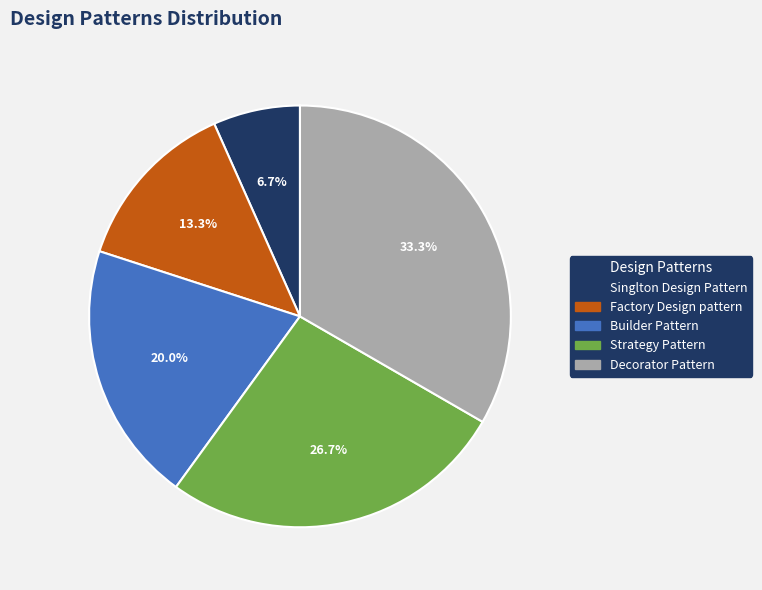

Which has a higher value, Decorator Pattern or Singlton Design Pattern?

Decorator Pattern